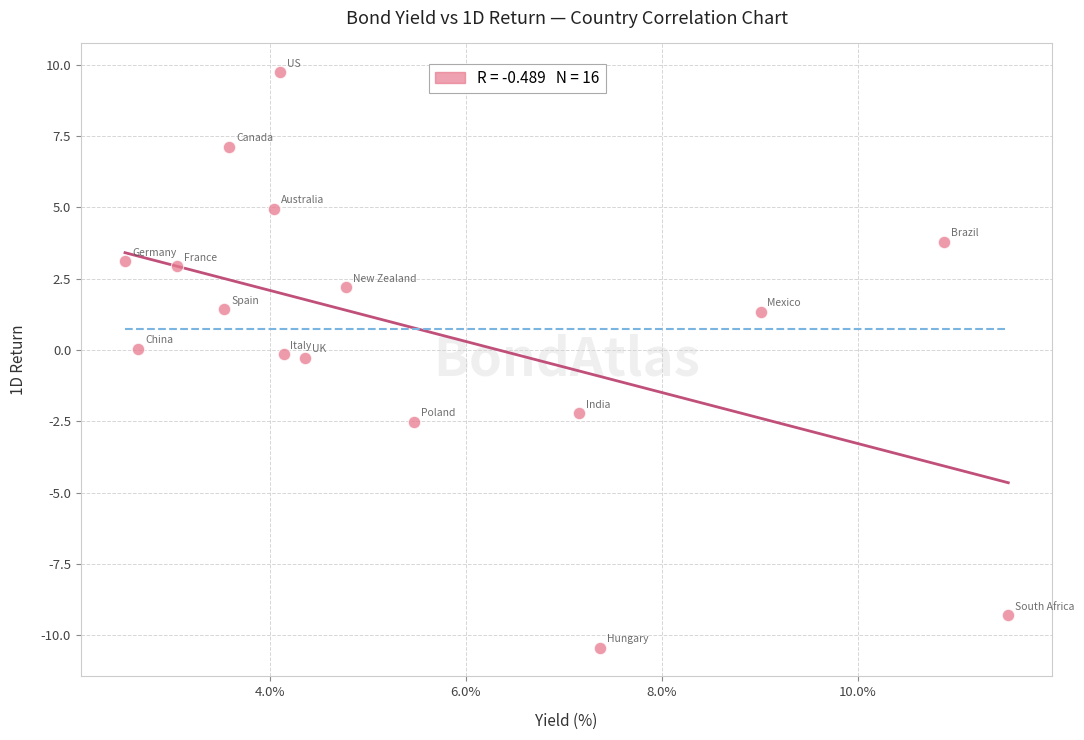

What is the range of X values (max minus min)?

9.0